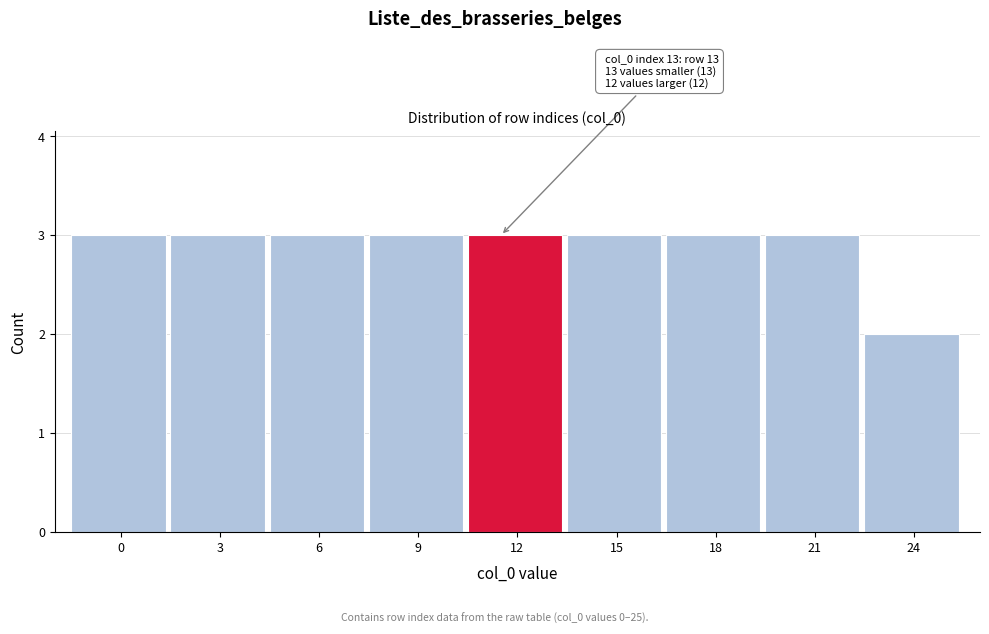

Reading left to right, what are all the values shown in this chart?

0=3	3=3	6=3	9=3	12=3	15=3	18=3	21=3	24=2